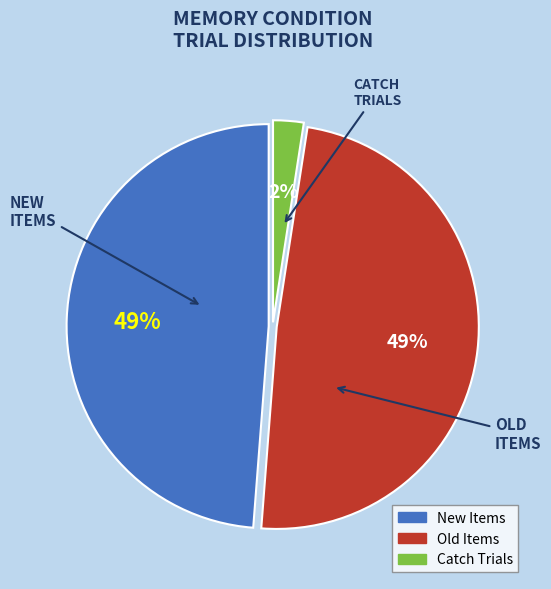

To the nearest percent, what is the average slice percentage?

33%